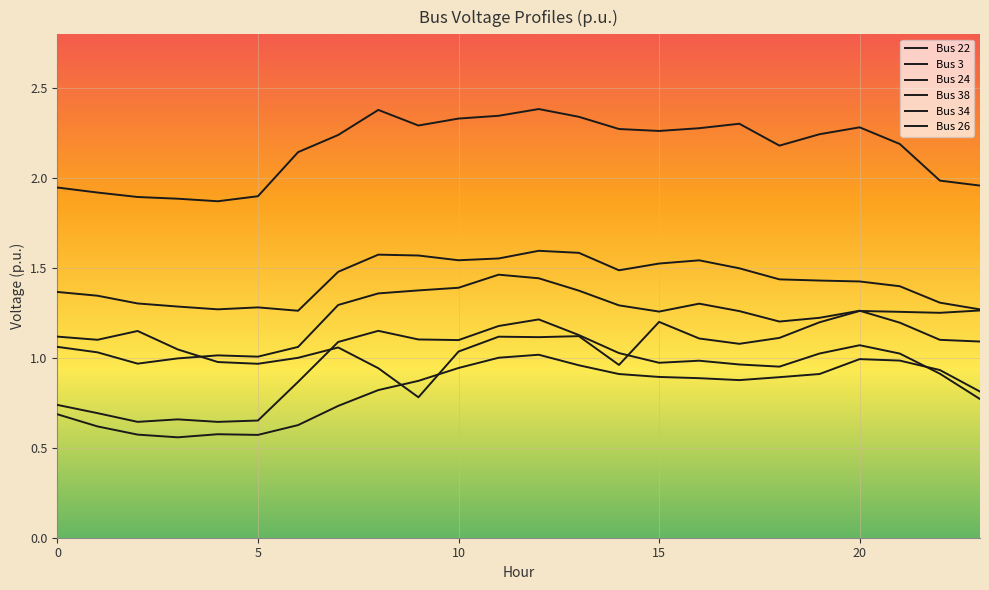

List the series in order of their peak value, highest first.

Bus 3, Bus 22, Bus 24, Bus 34, Bus 38, Bus 26